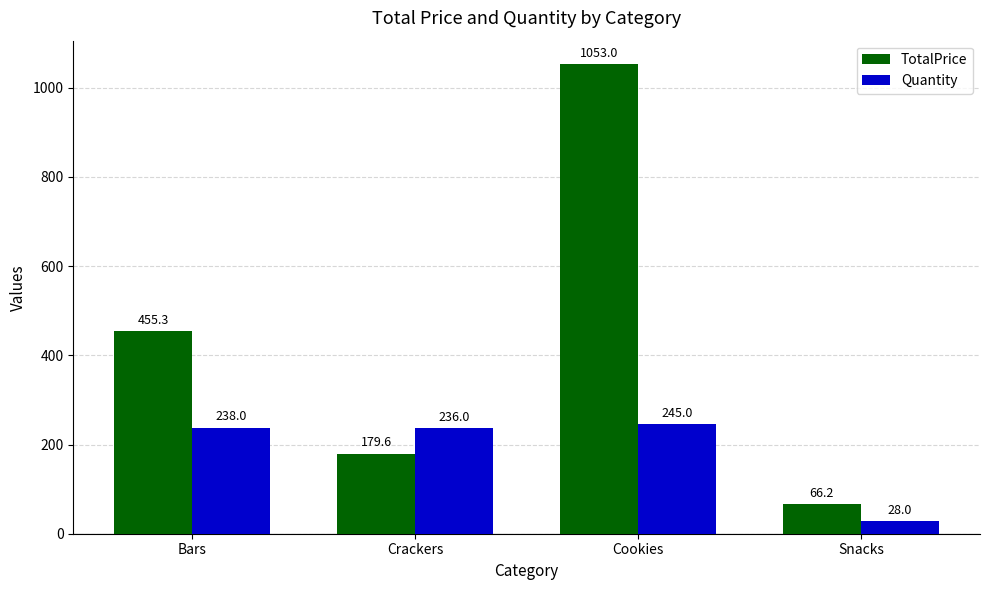

What is the maximum value shown in the chart?

1053.0